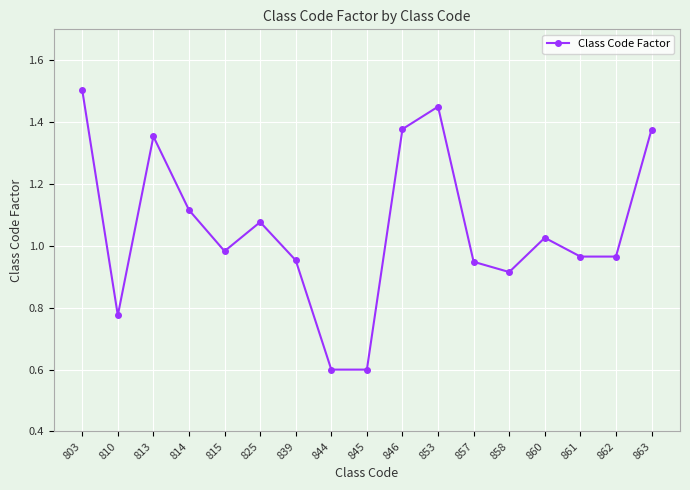

What is the value of the 8th point from the left?

0.6